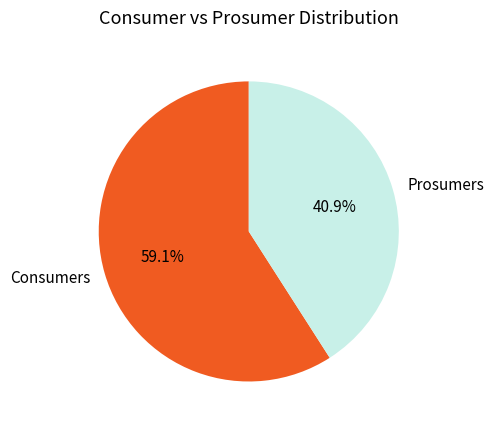

What percentage is NOT represented by Consumers?

40.9%